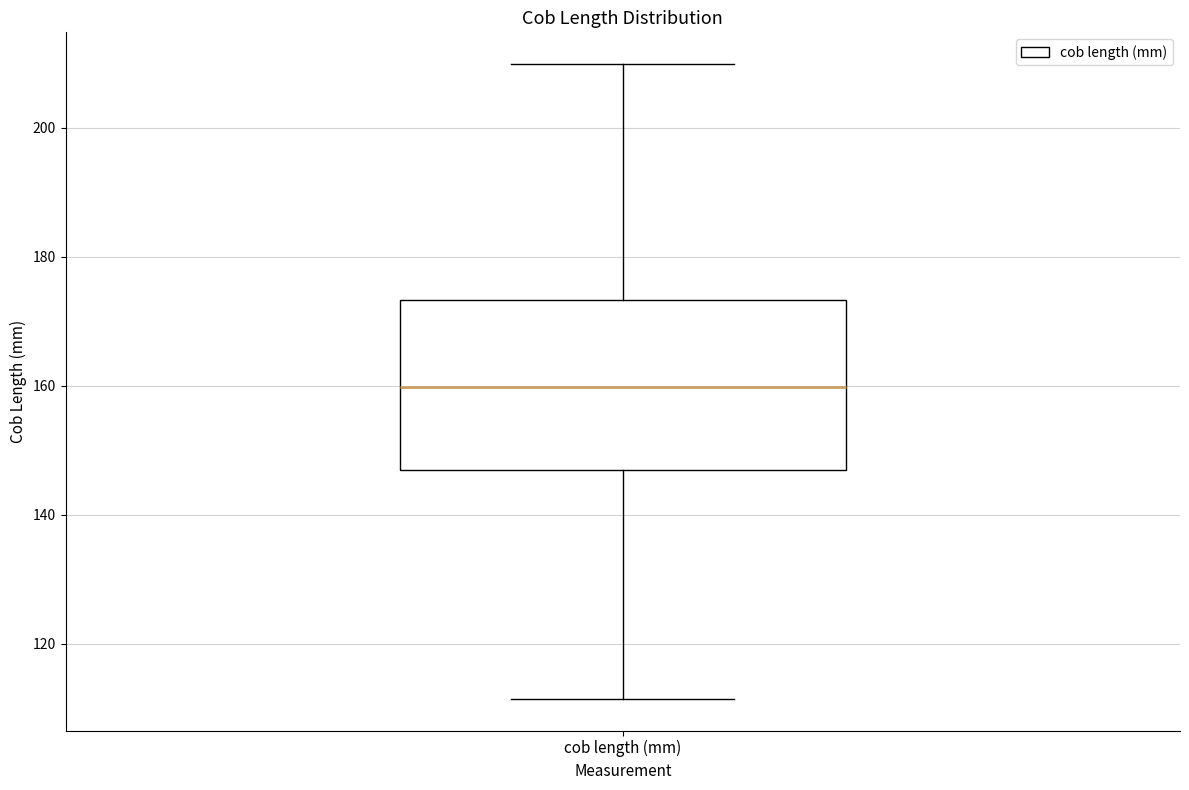

Read this box plot against the y-axis: the position of the median line, the range covered by the box, and the ends of both whiskers. The values are not printed on the chart, so give them approximately, as read against the axis.

median 160, box 146 to 174, whiskers 112 to 210